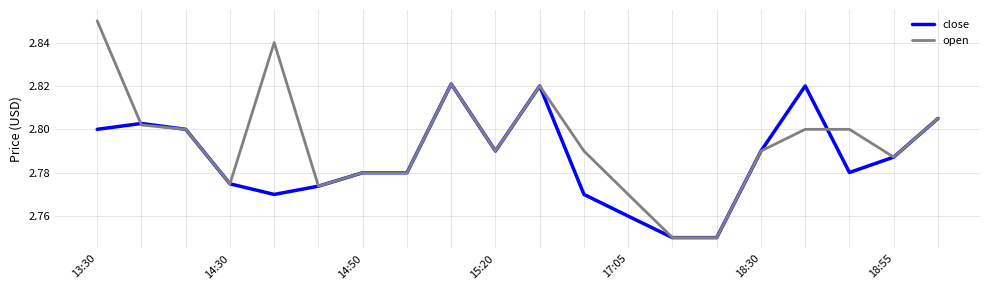

Which series has the widest spread of values?

open